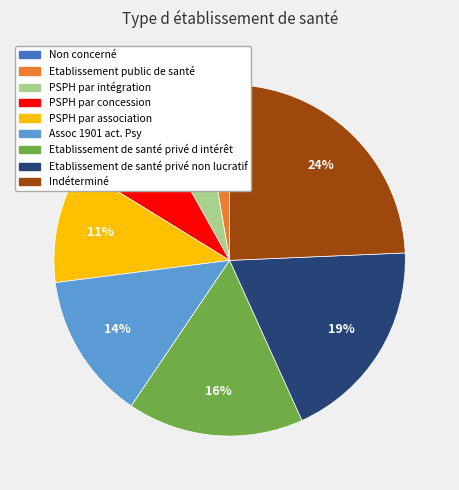

Is the sum of Etablissement de santé privé non lucratif and PSPH par concession greater than half?

No